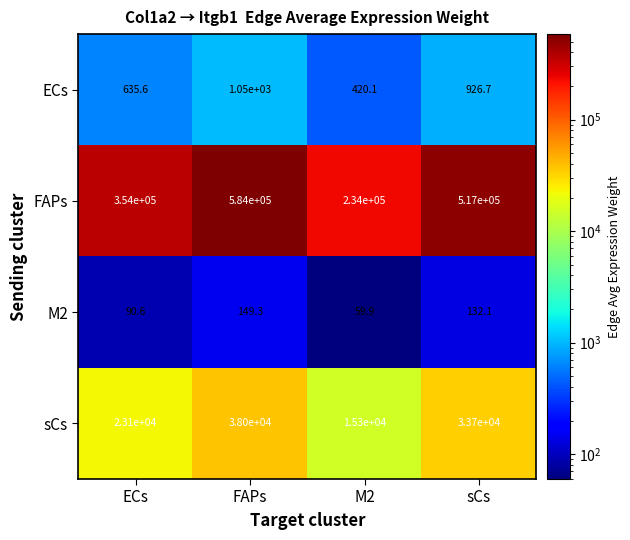

Reading left to right, transcribe all the data shown in this chart.

ECs: ECs=635.6	FAPs=1050.0	M2=420.1	sCs=926.7
FAPs: ECs=354000.0	FAPs=584000.0	M2=234000.0	sCs=517000.0
M2: ECs=90.6	FAPs=149.3	M2=59.9	sCs=132.1
sCs: ECs=23100.0	FAPs=38000.0	M2=15300.0	sCs=33700.0